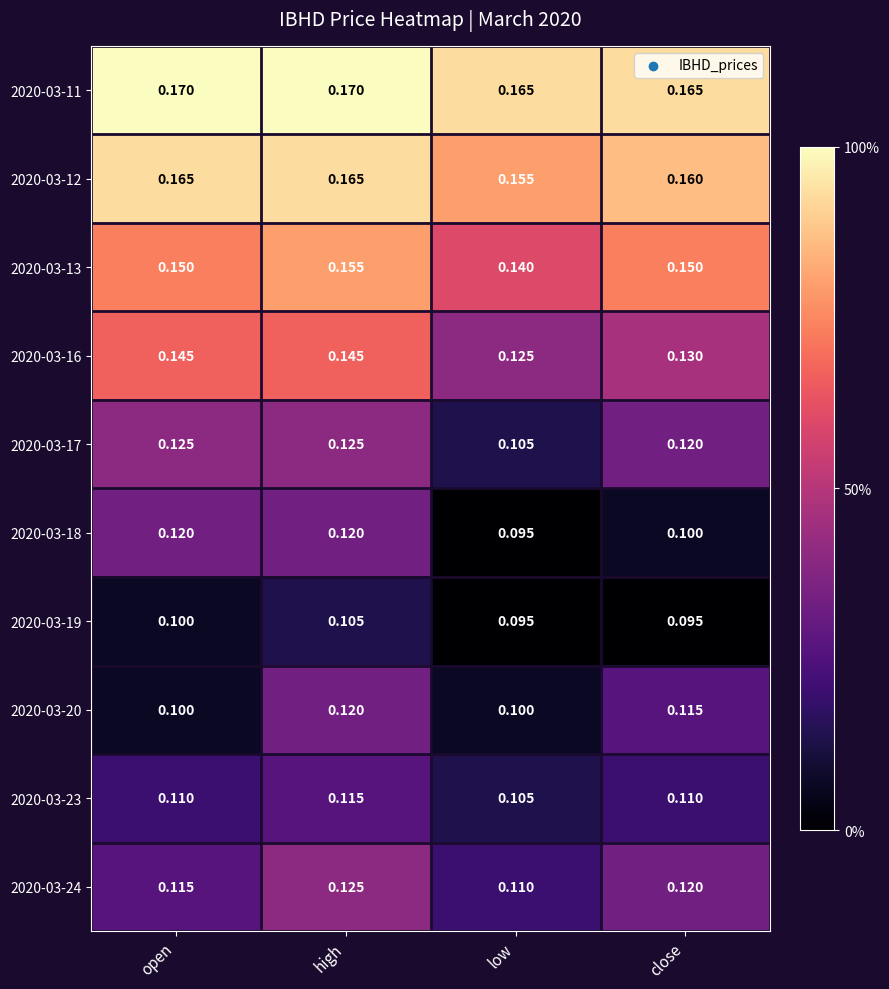

At which label is 2020-03-23 closest to 0?

low